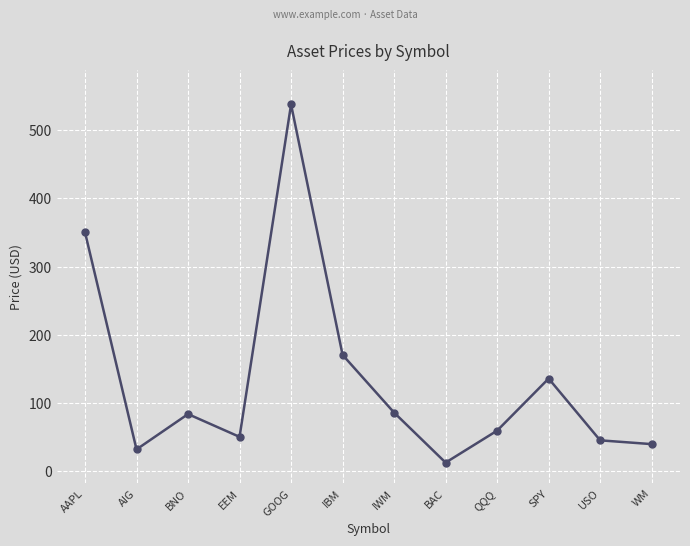

What is the value of the 4th point from the left?

50.1